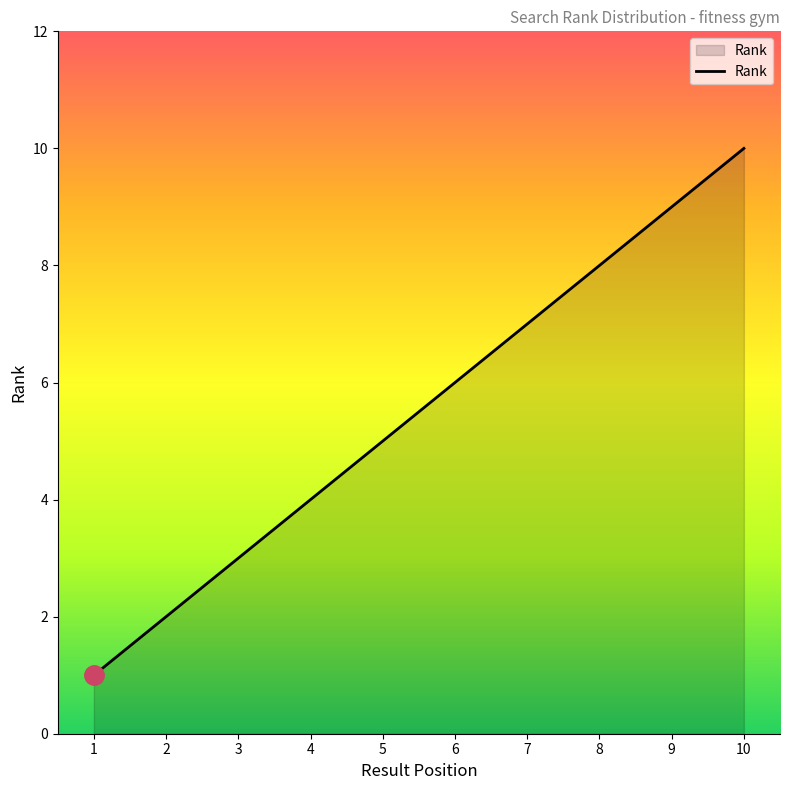

List the labels in order of value, largest first.

10, 9, 8, 7, 6, 5, 4, 3, 2, 1